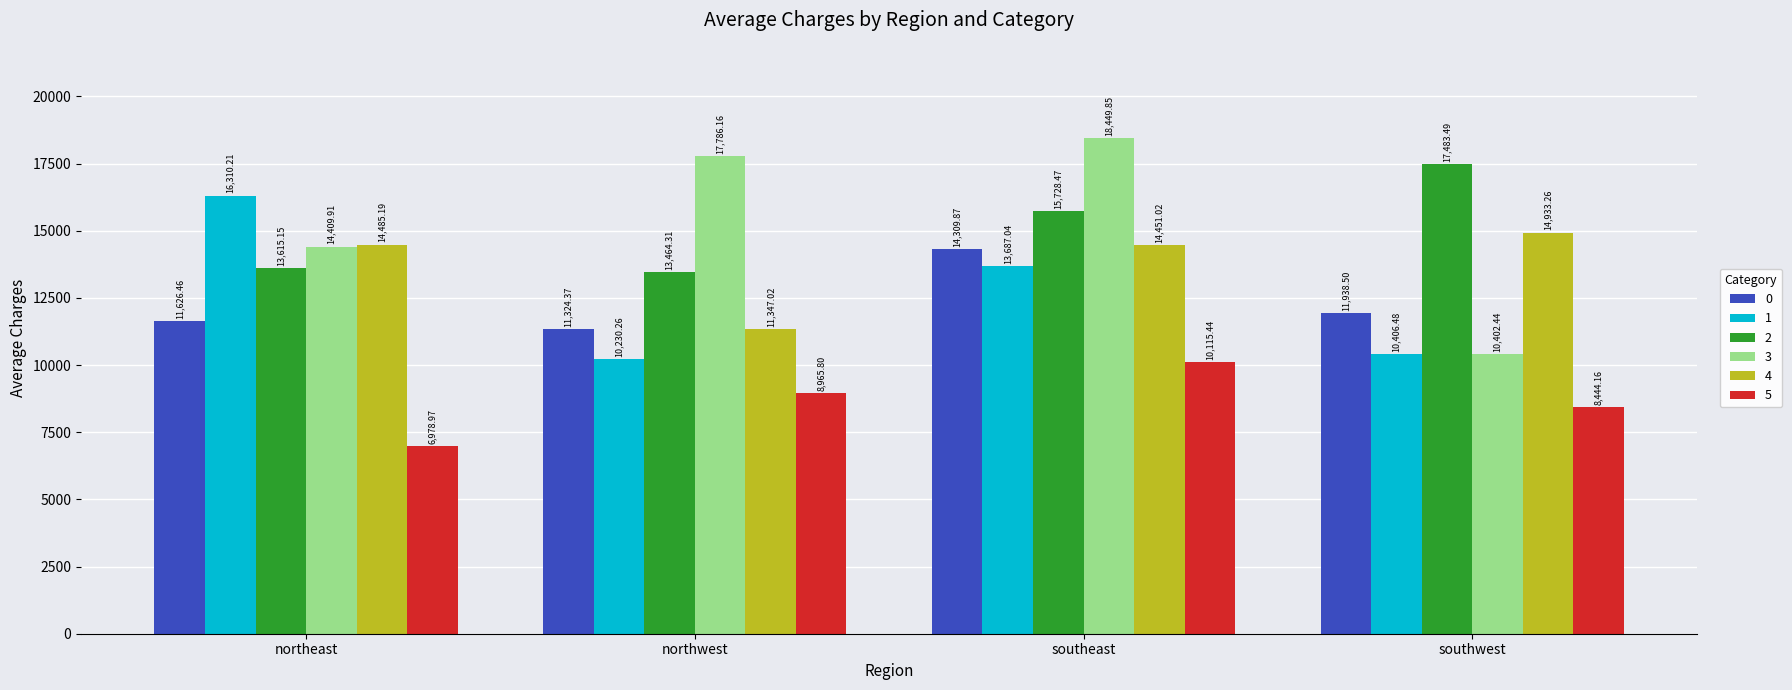

How many categories are shown in the chart?

4